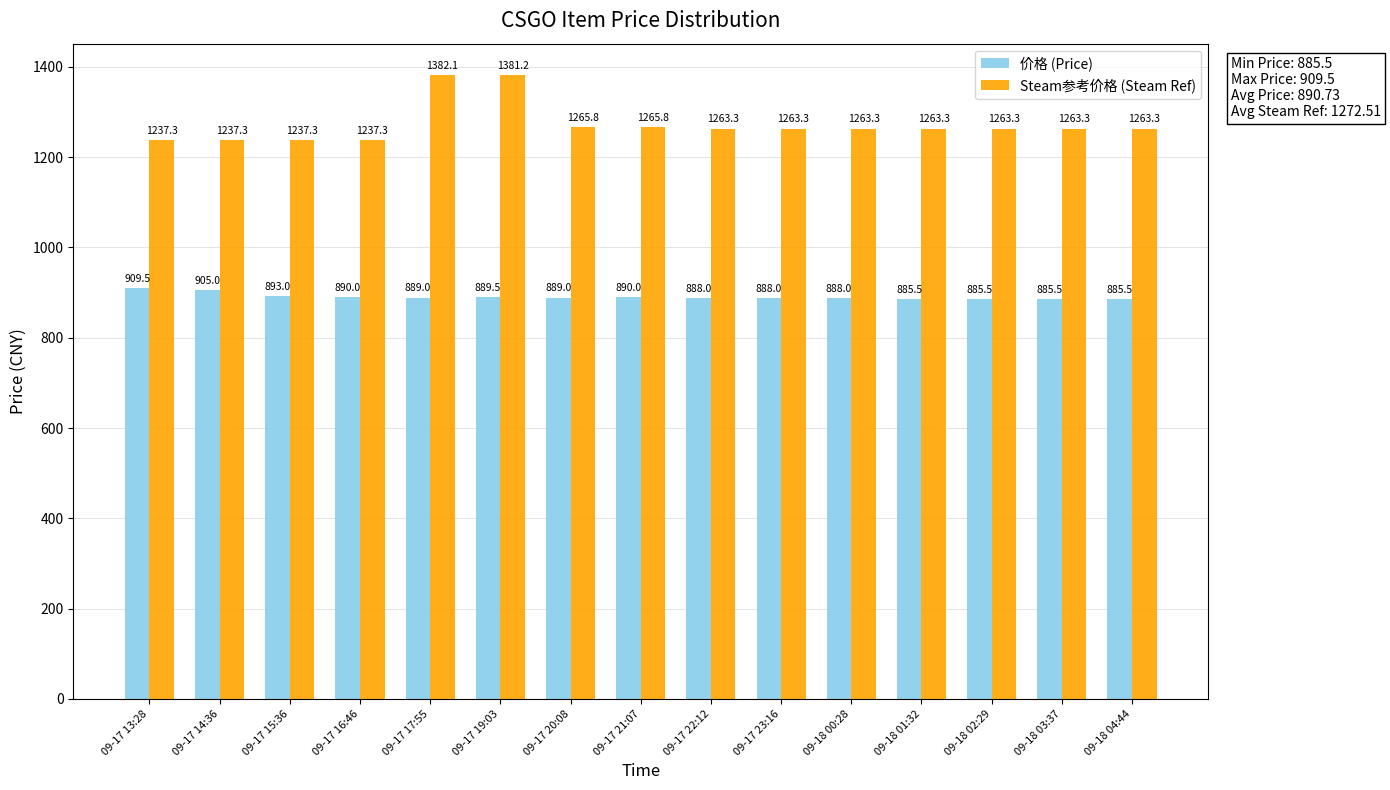

What is the difference between the highest and lowest values at 09-17 19:03?

491.7